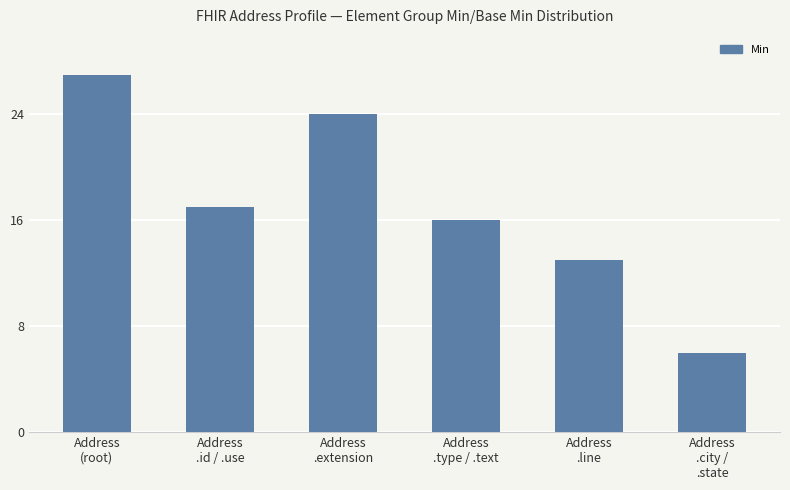

At which category does the chart reach its minimum across all series?

Address
.city /
.state